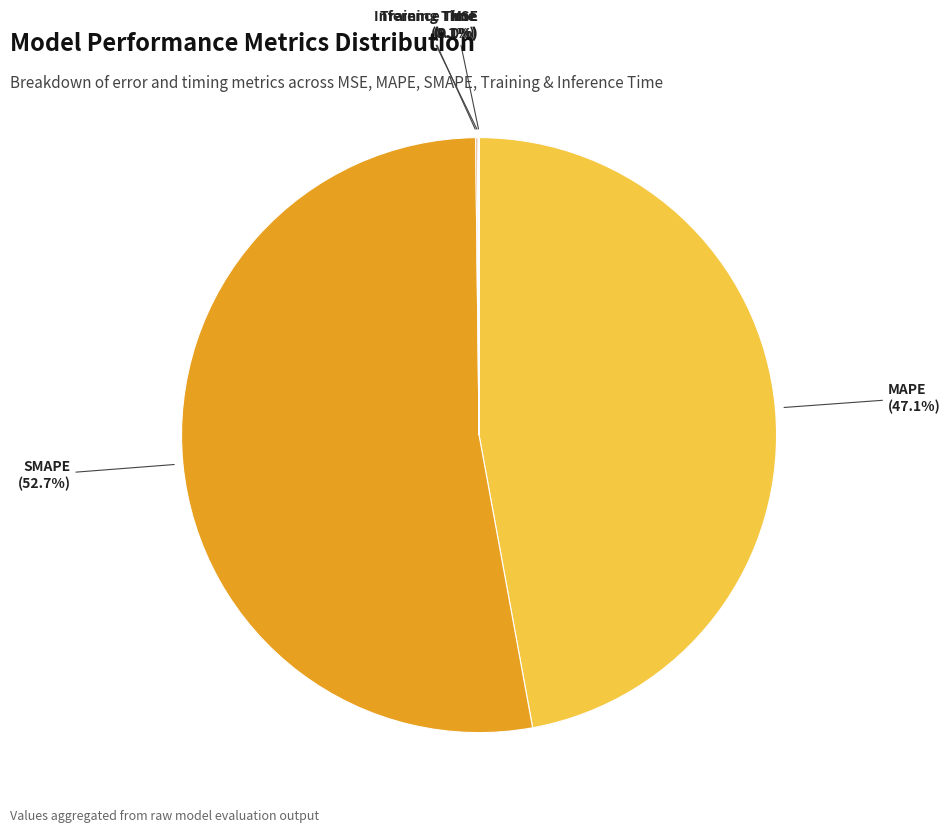

What is the total percentage of MAPE and SMAPE?

99.8%